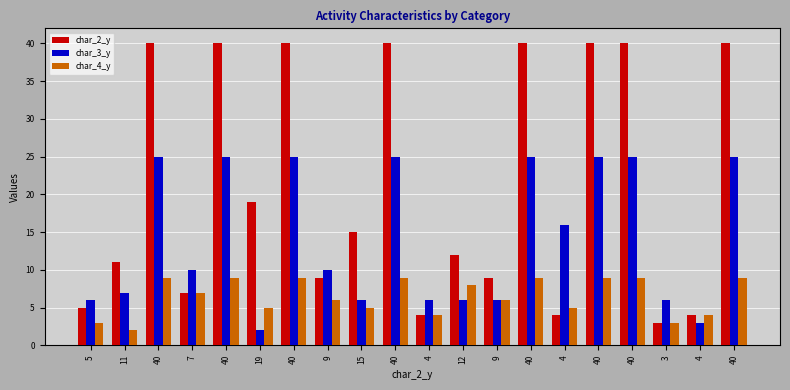

How many series are shown in this chart?

3